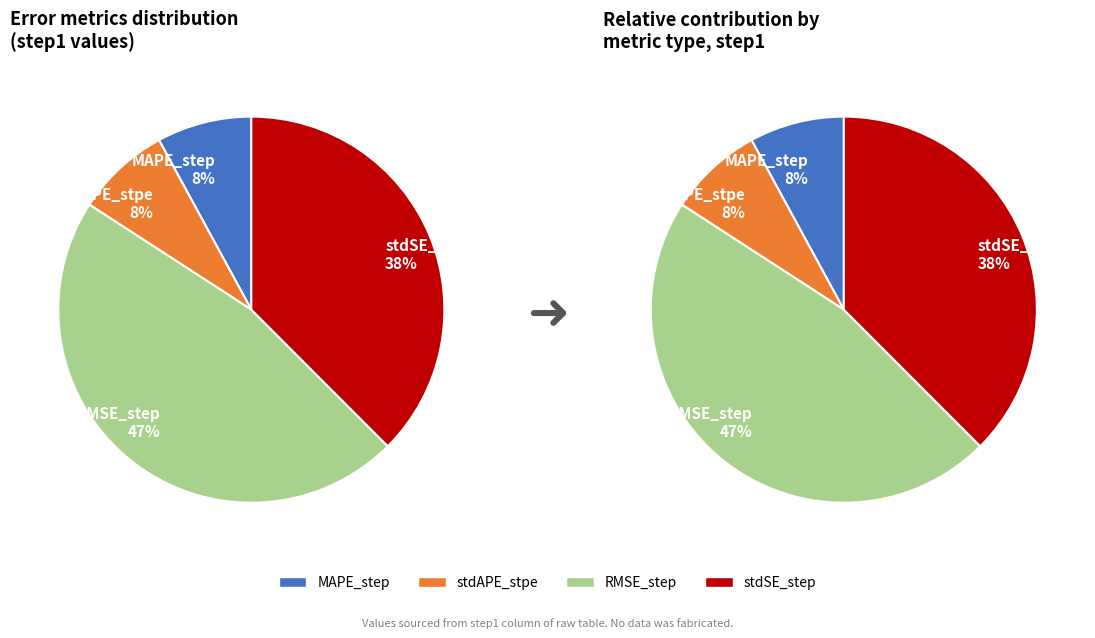

Count the number of slices in the pie.

4